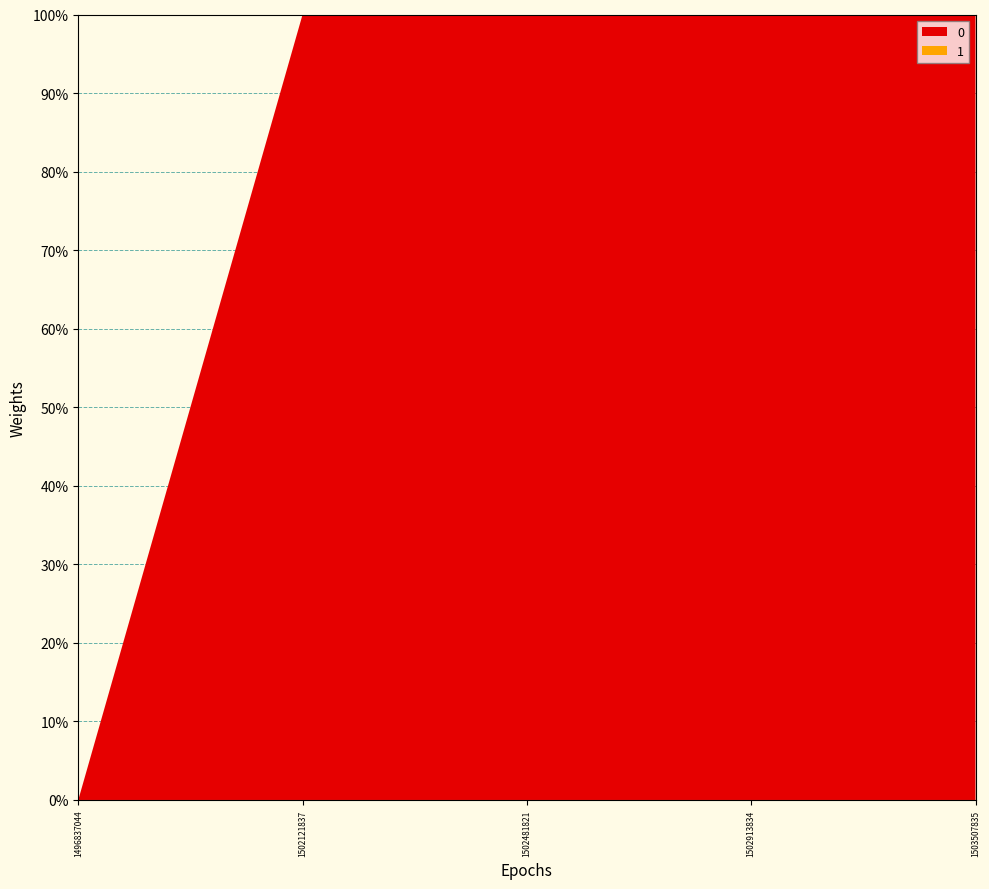

Reading left to right, extract all data points from this chart.

0: 0	1	2	3	2
1: 0	0	0	0	0